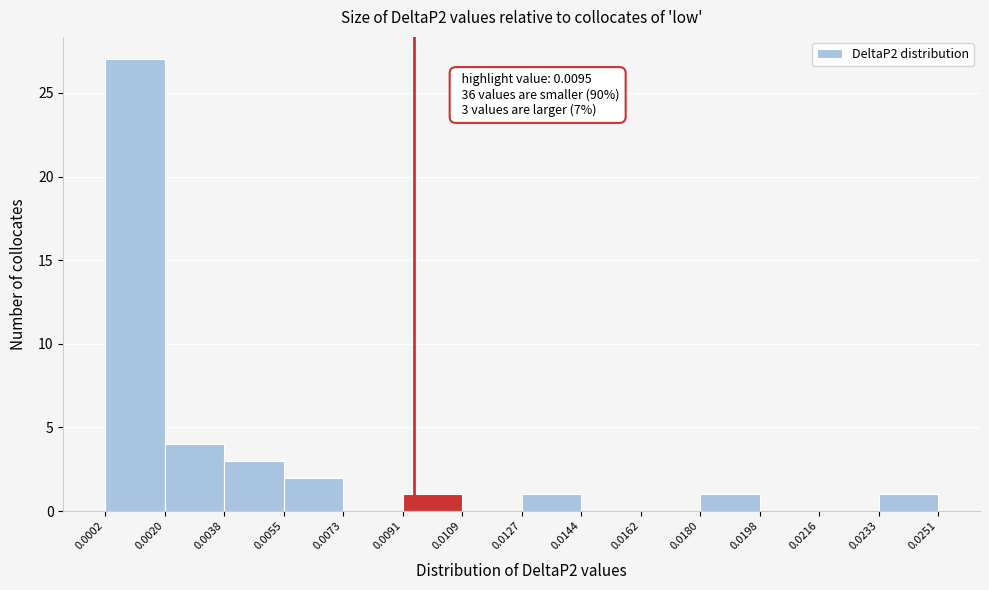

Which range on the x-axis has the tallest bar?

0.0002 to 0.0020